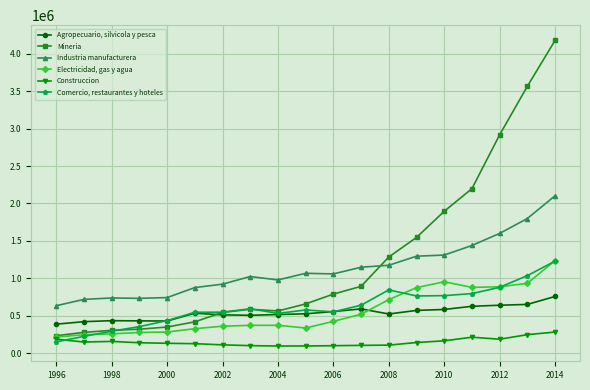

Which series has the largest range (max minus min)?

Mineria